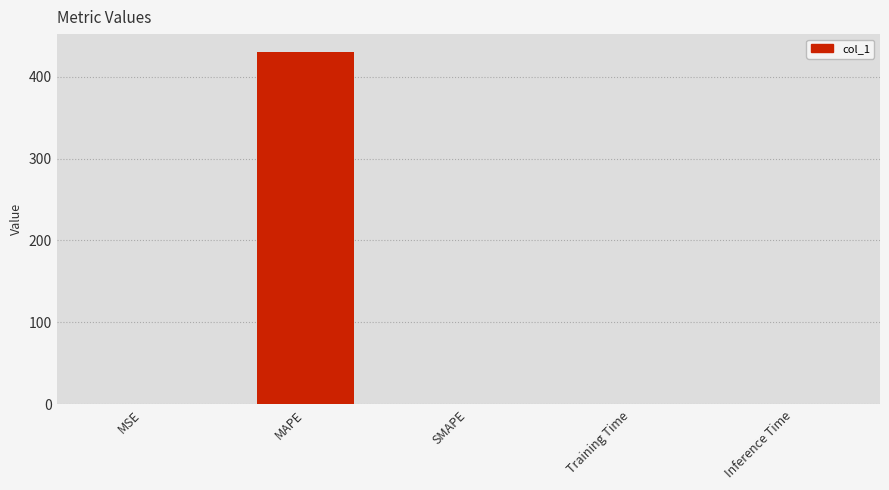

What is the change in value from MAPE to SMAPE?

-430.3